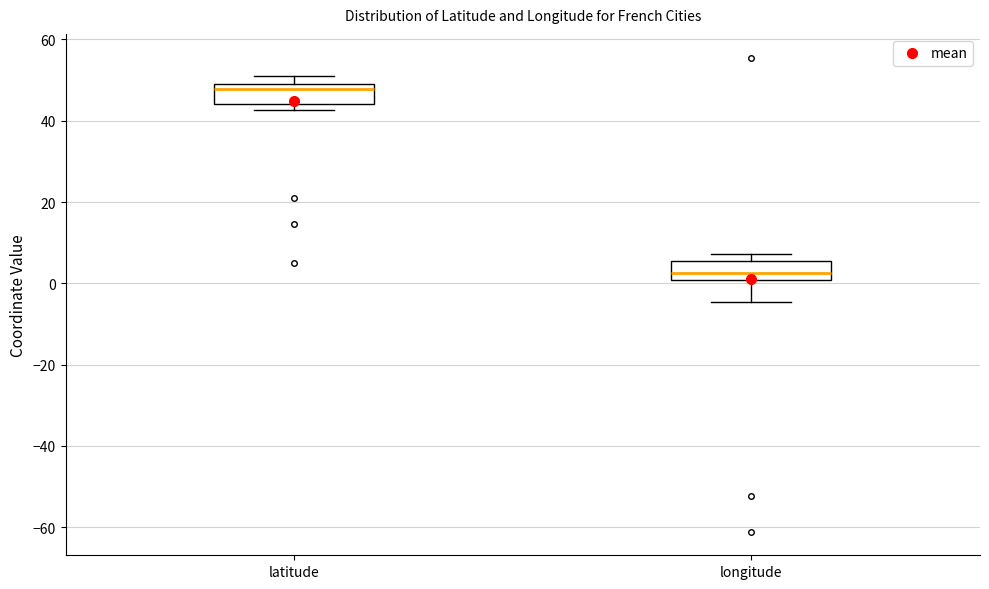

Reading left to right, transcribe this box plot: for each box, give where its median line is, the range the box spans, and where its two whiskers end, as read against the y-axis. The values are not printed on the chart, so give them approximately, as read against the axis.

latitude: median 48, box 44 to 50, whiskers 42 to 52
longitude: median 2, box 0 to 6, whiskers -4 to 8